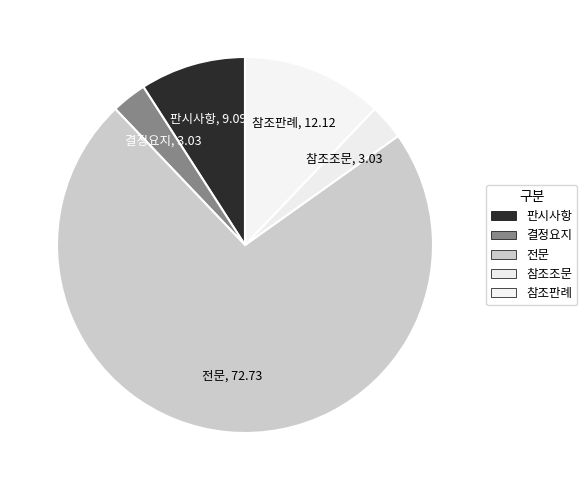

True or false: 전문 accounts for 2% of the total.

False